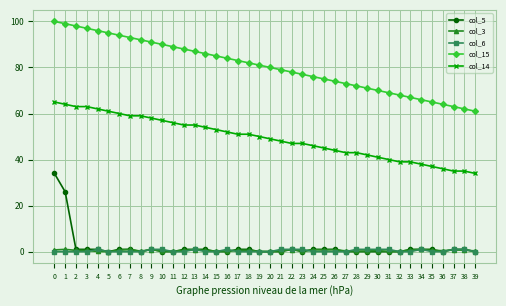

True or false: col_14 and col_6 intersect in this chart.

False